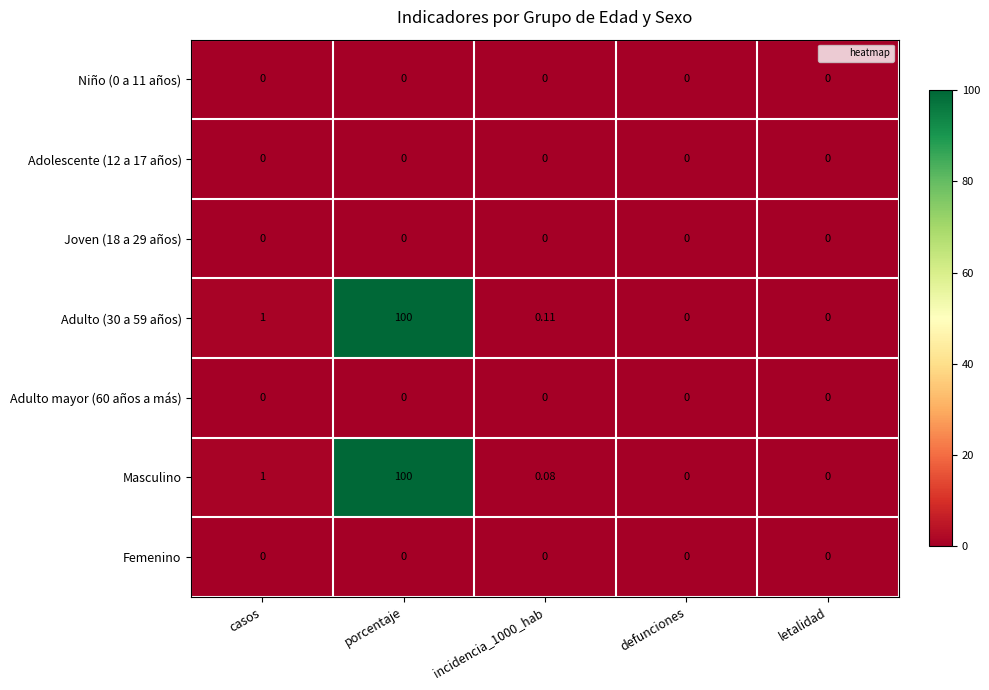

Where is Masculino nearest to the value 50?

casos